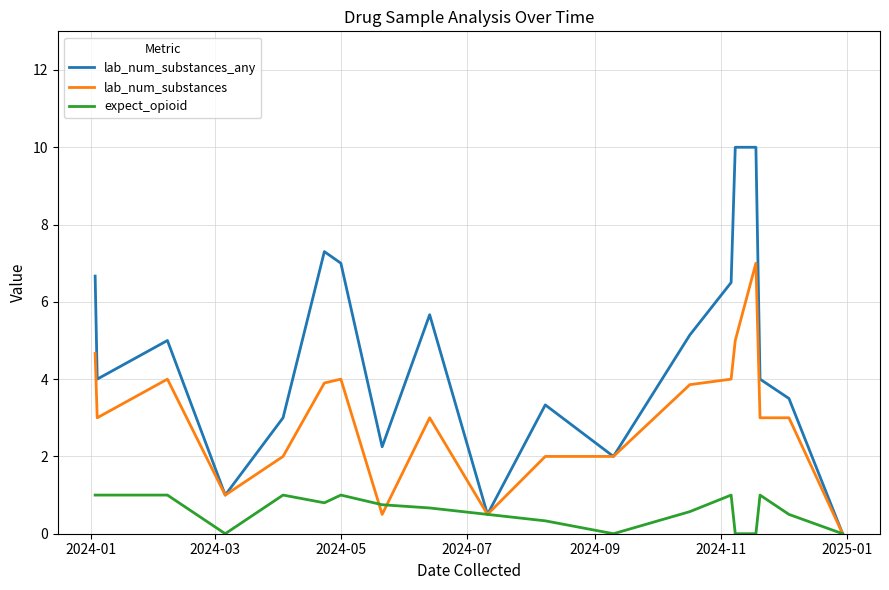

What is the maximum value for lab_num_substances?

7.0